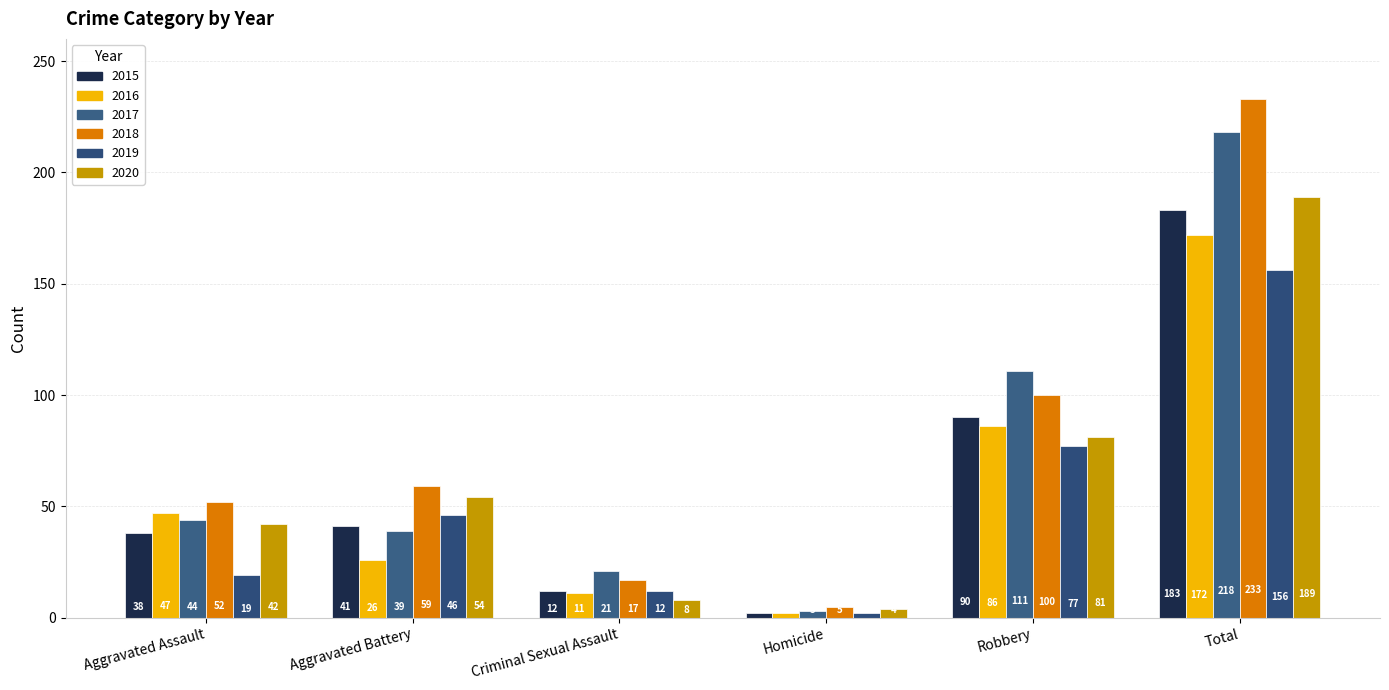

What position from the right is Aggravated Assault?

6